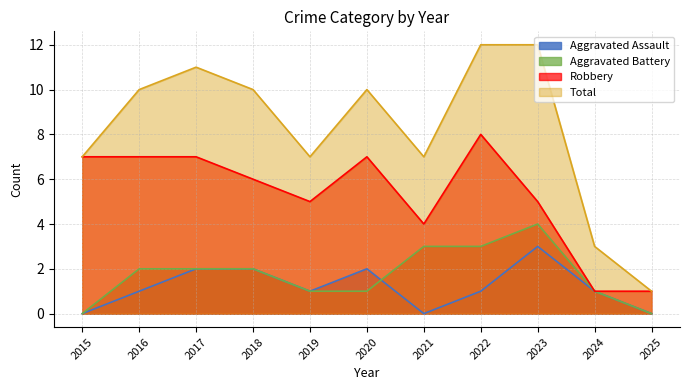

The value of Aggravated Battery at 2015 is 0. True or false?

True